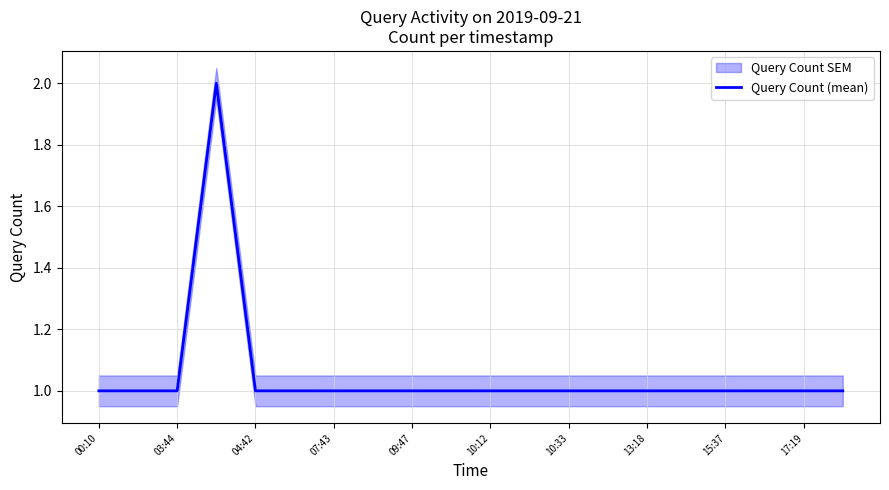

What position from the left is 19?

20